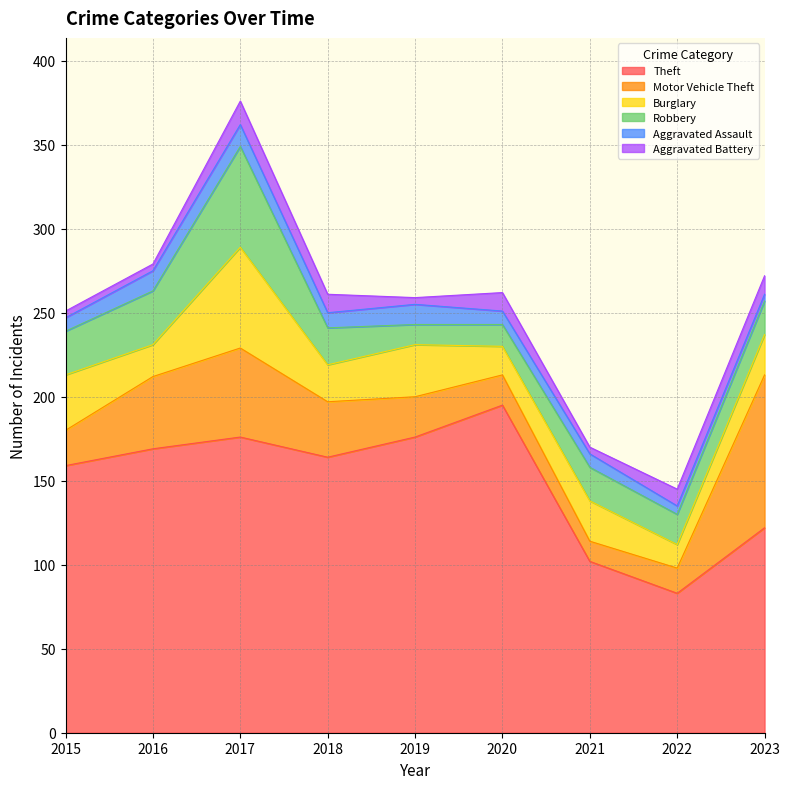

True or false: Aggravated Assault and Theft cross at least once.

False